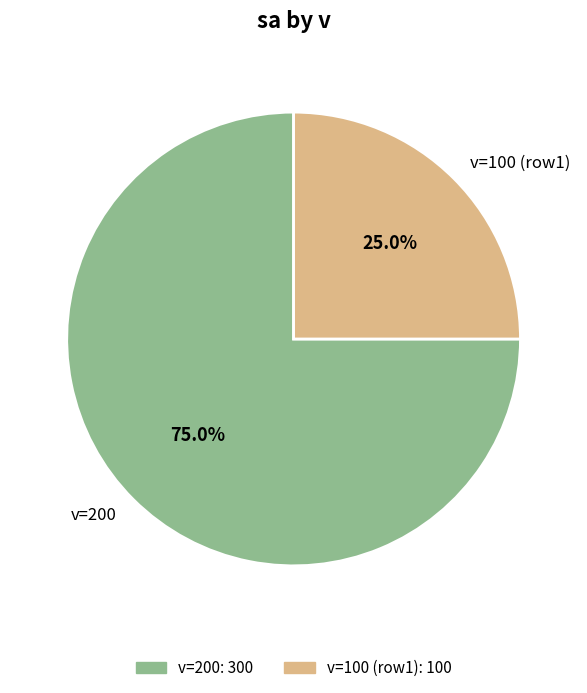

What is the total percentage of v=100 (row1) and v=200?

100.0%